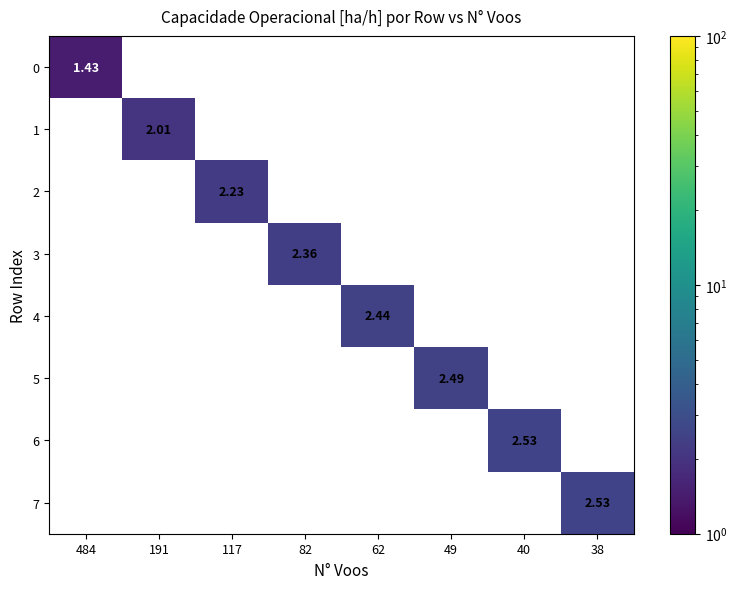

Which series has the largest total across all categories?

7